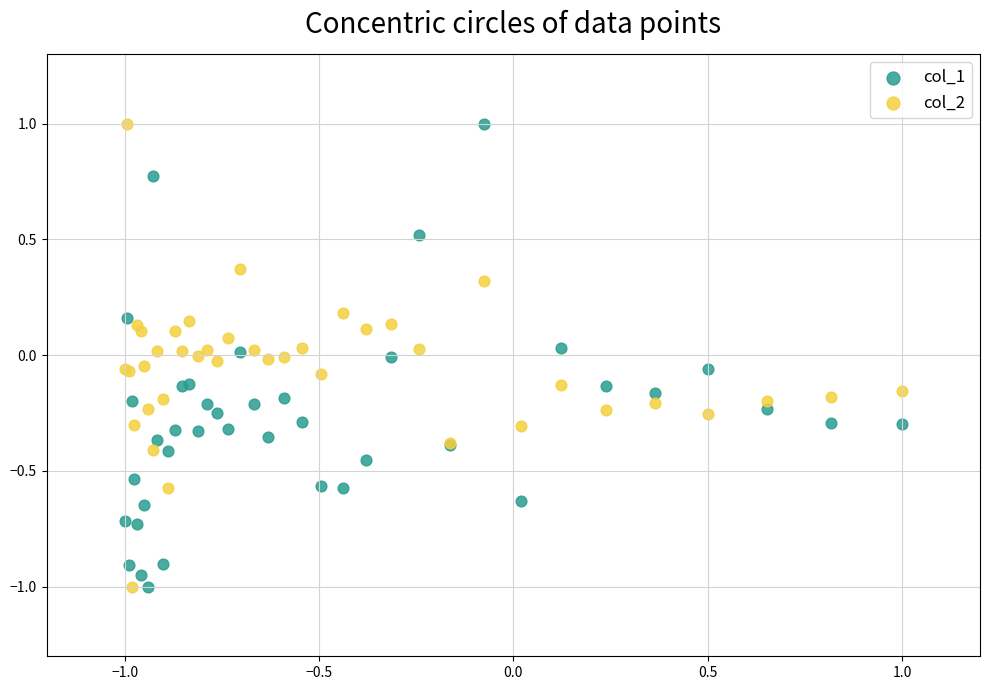

What is the X range (max minus min) for the scatter plot?

2.0